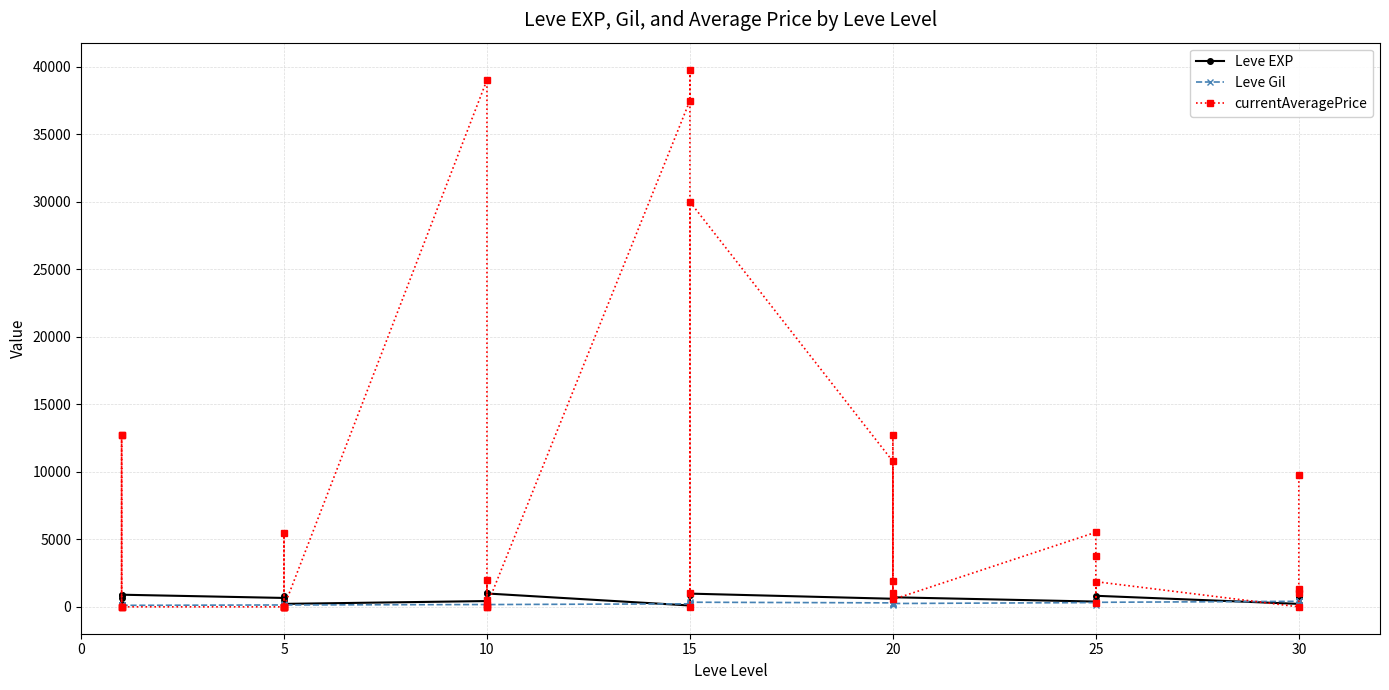

What is the label of the 31st point from the left?

25